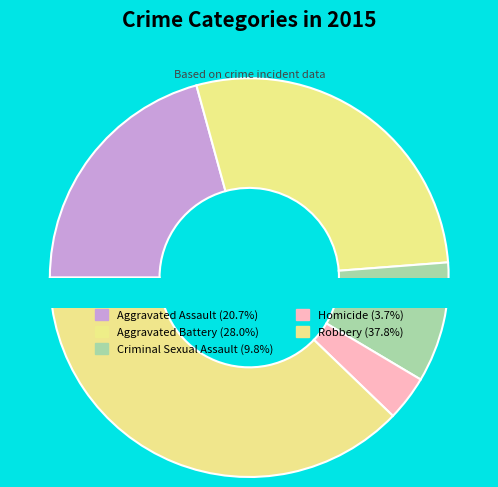

Which category has the biggest portion of the pie?

Robbery